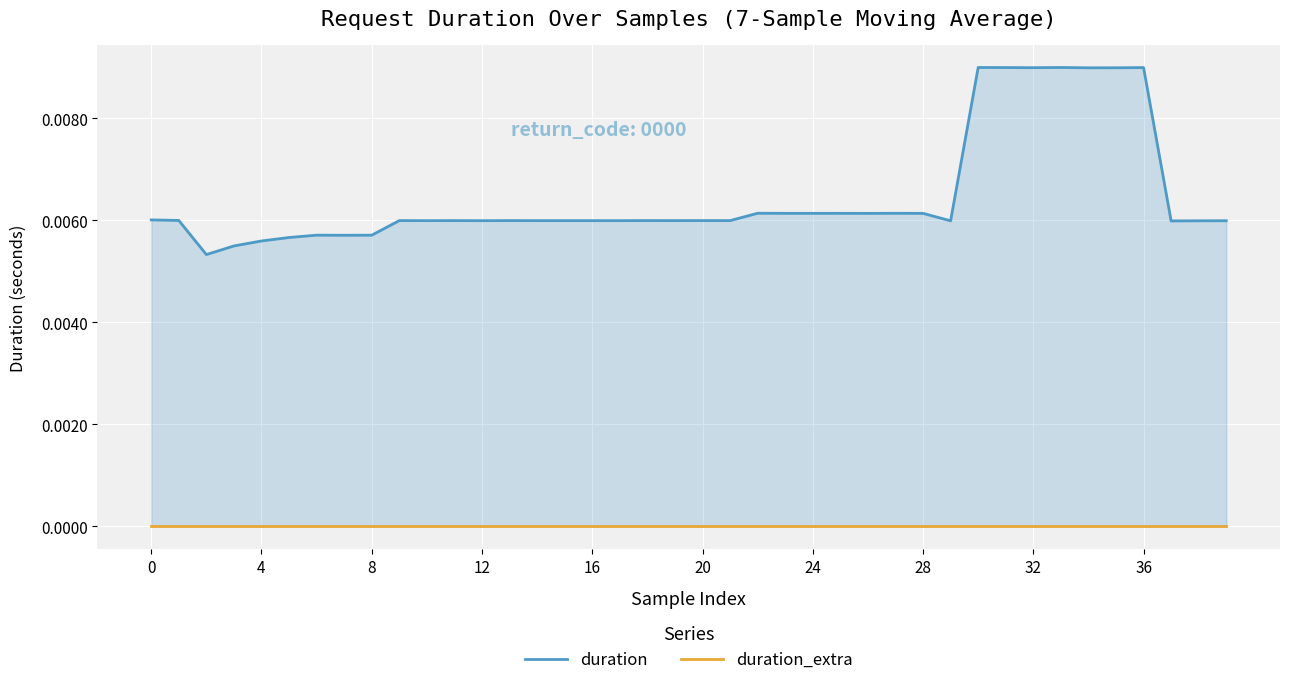

True or false: duration_extra and duration cross at least once.

False